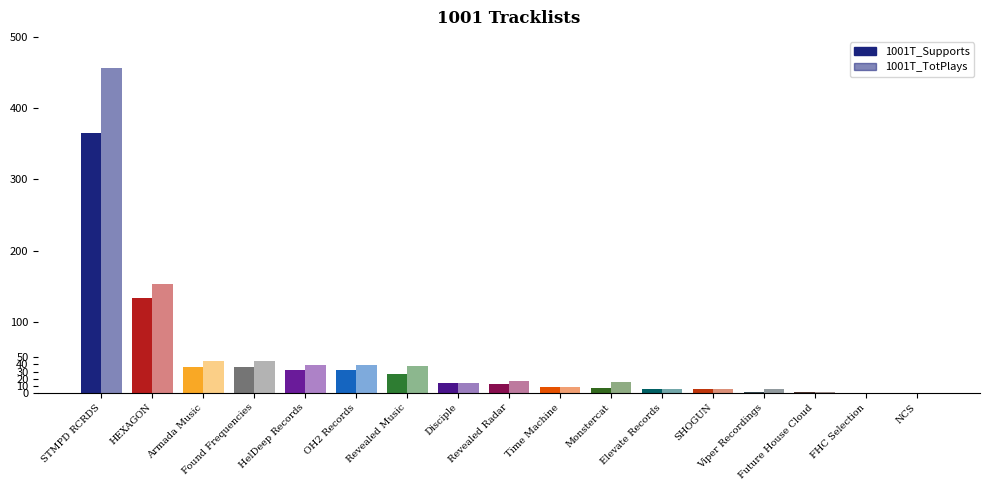

Is it true that 1001T_Supports equals 133 at HEXAGON?

True